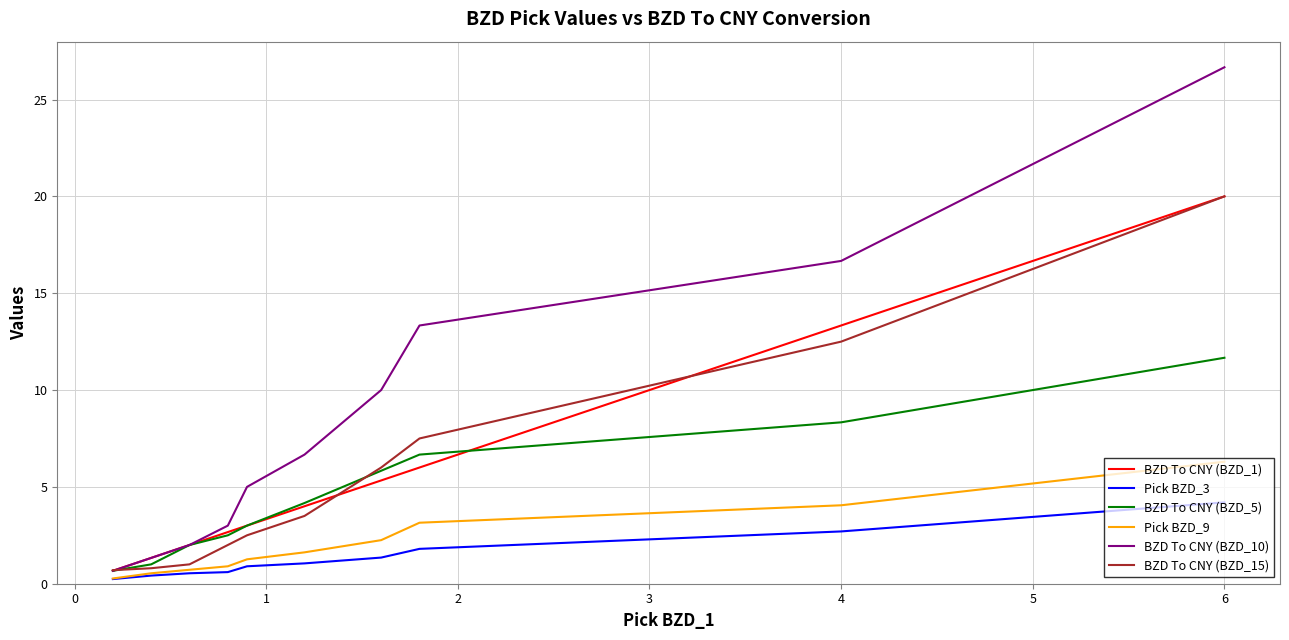

Is this an area chart (filled region under the line)?

No